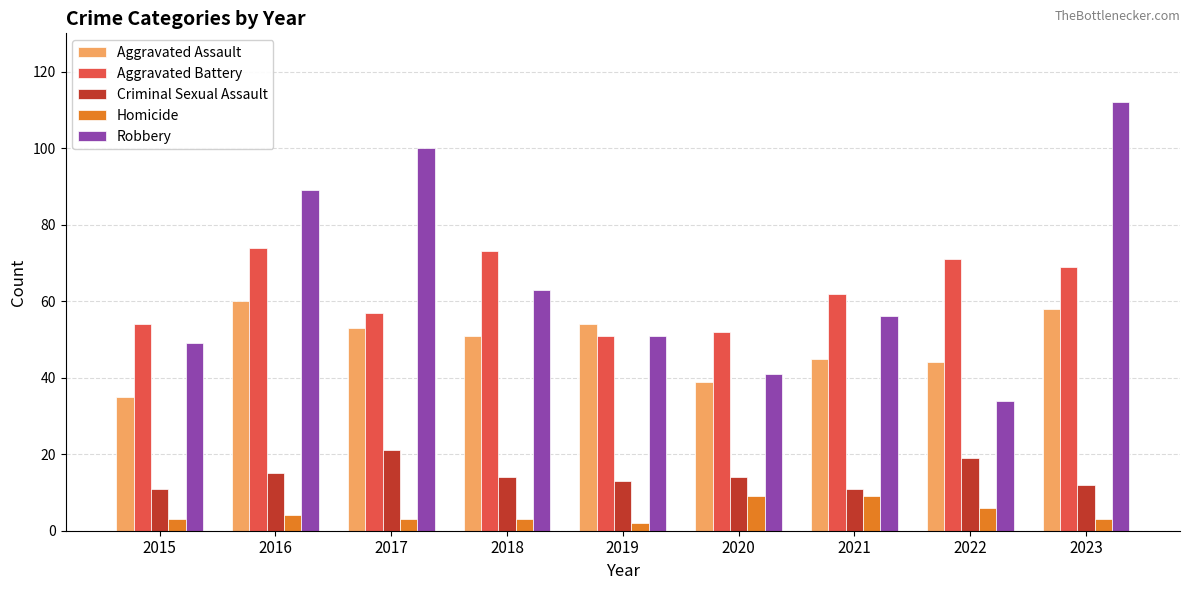

What is the value of the Aggravated Battery bar at the 4th from the left?

73